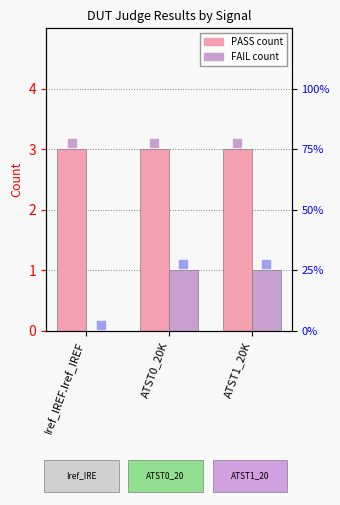

At how many categories does at least one series exceed 0?

3